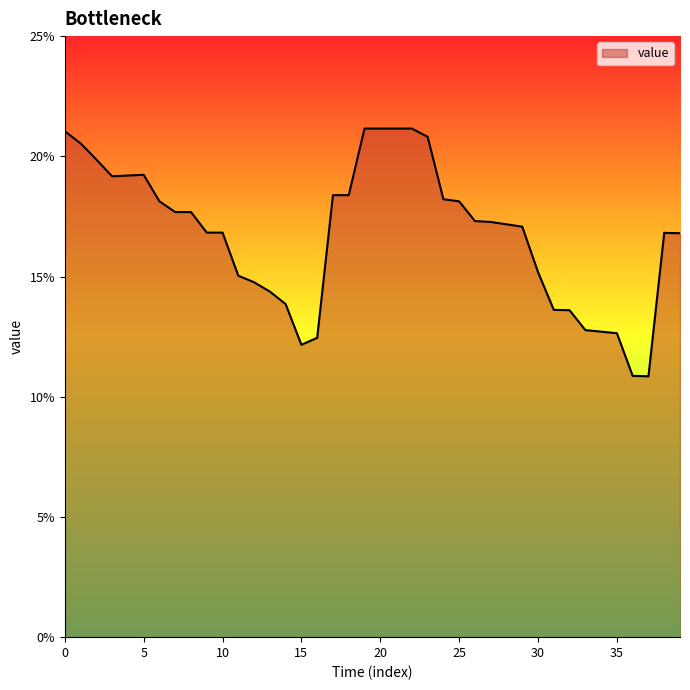

Does the chart display data point markers on the line(s)?

No